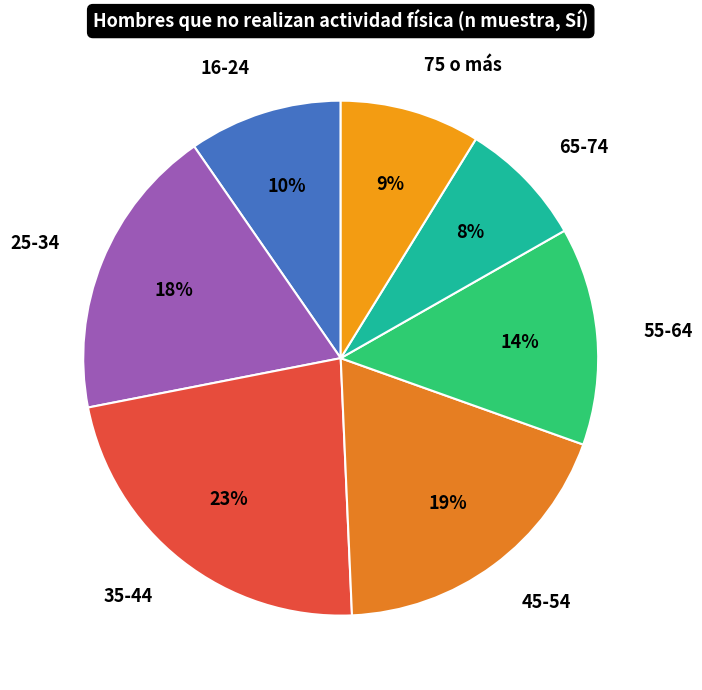

Is the sum of 35-44 and 45-54 greater than half?

No